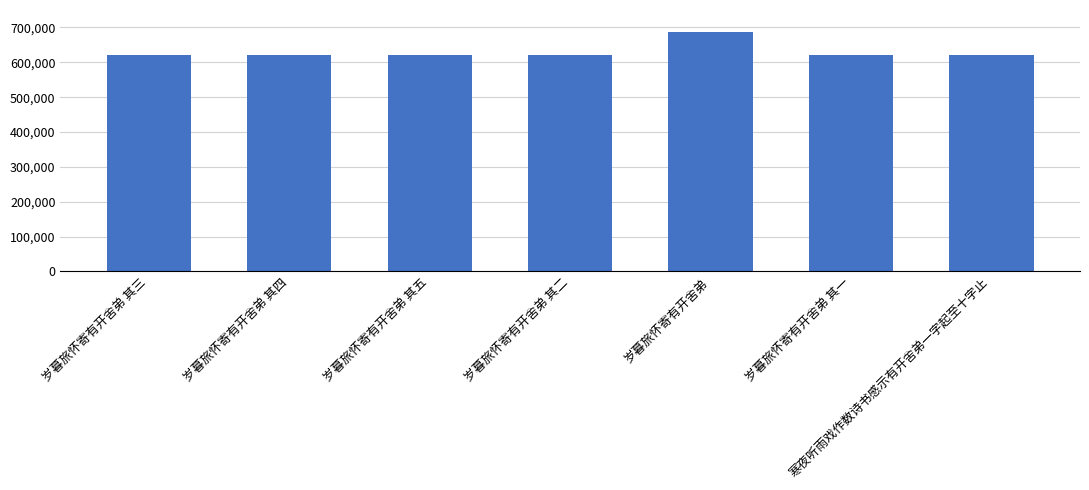

What is the maximum value shown in the chart?

686813